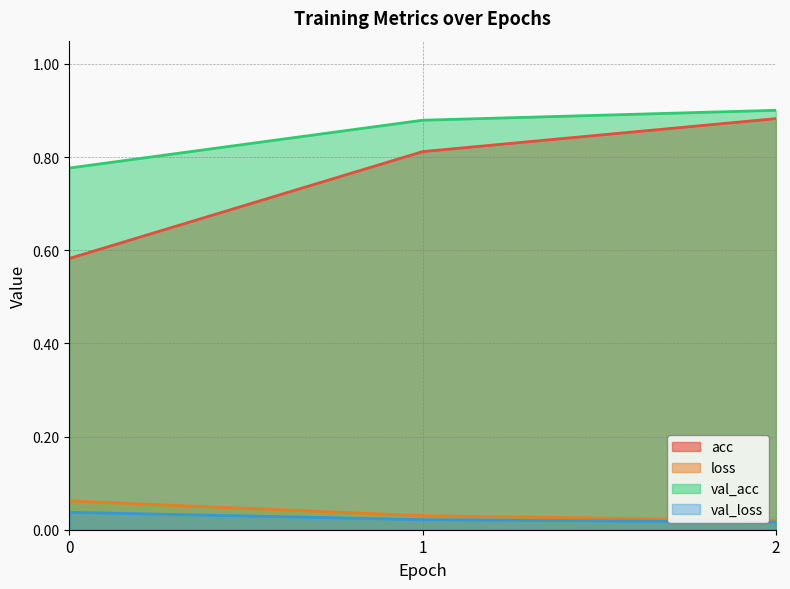

Reading left to right, transcribe all the data shown in this chart.

acc: 0.6	0.8	0.9
loss: 0.1	0.0	0.0
val_acc: 0.8	0.9	0.9
val_loss: 0.0	0.0	0.0